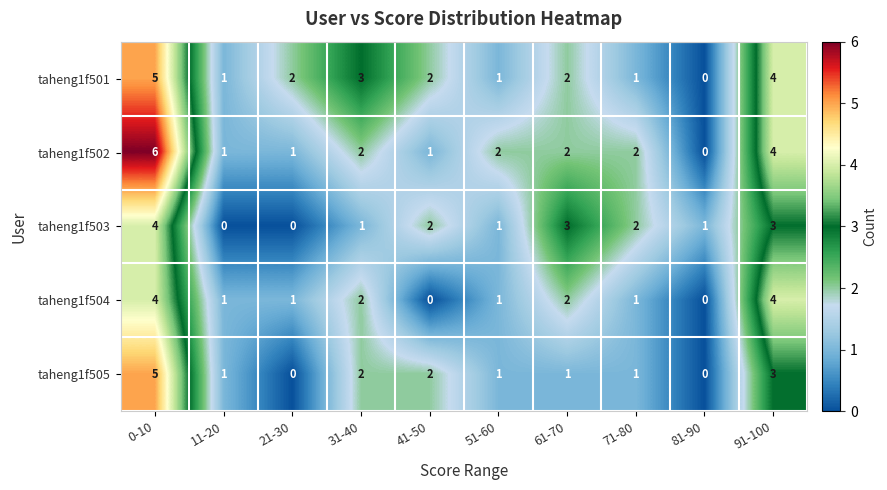

The value of taheng1f505 at 81-90 is 2. True or false?

False